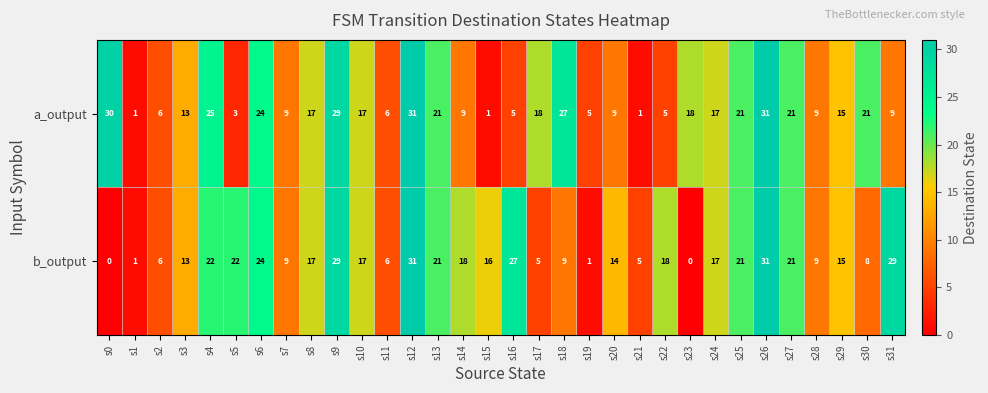

How many series are shown in this chart?

2